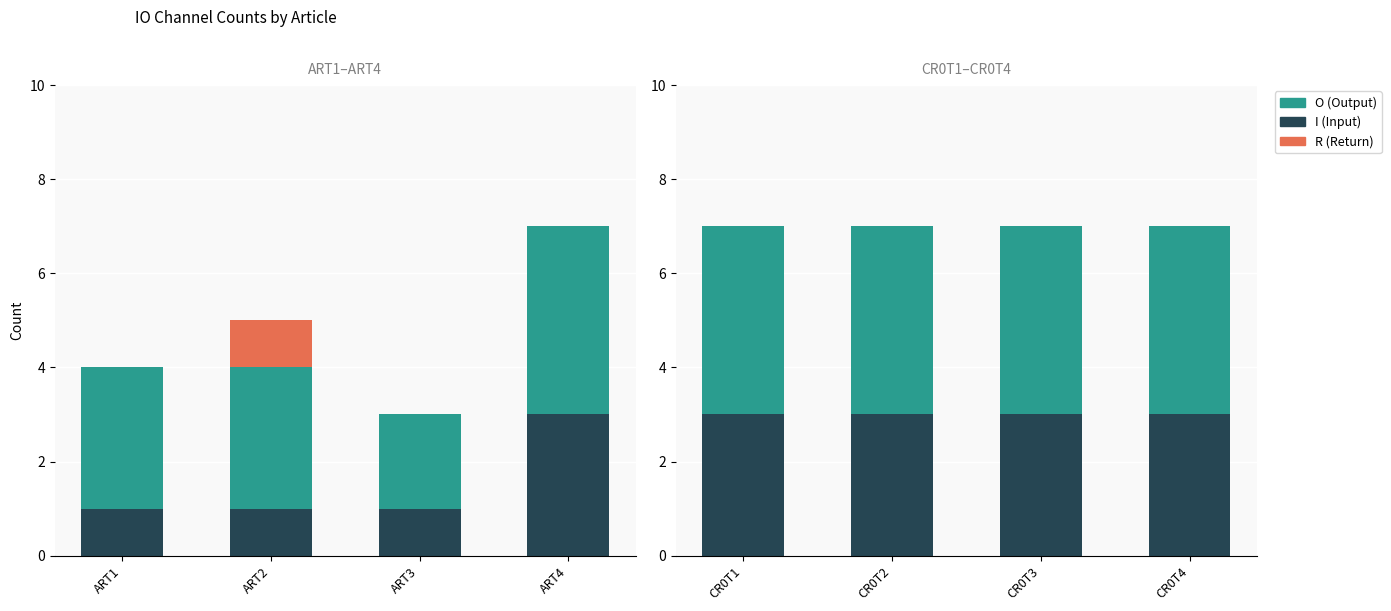

What are all the series names shown in the legend?

I, O, R